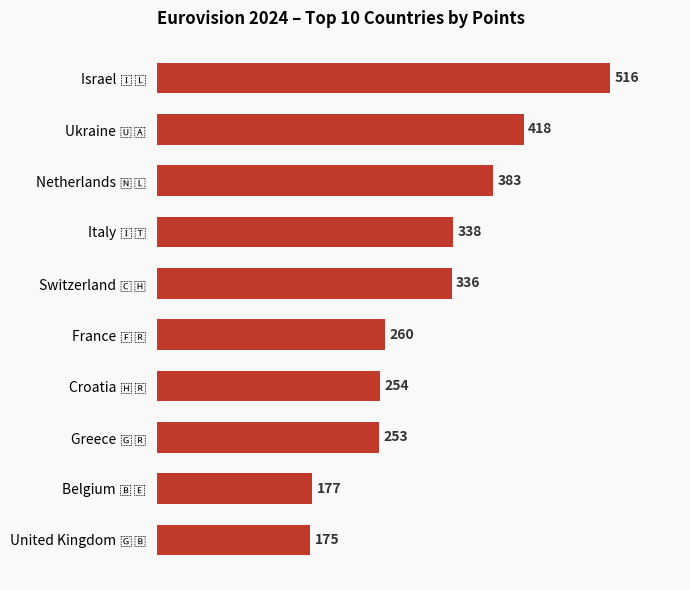

What is the sum of all values?

3110